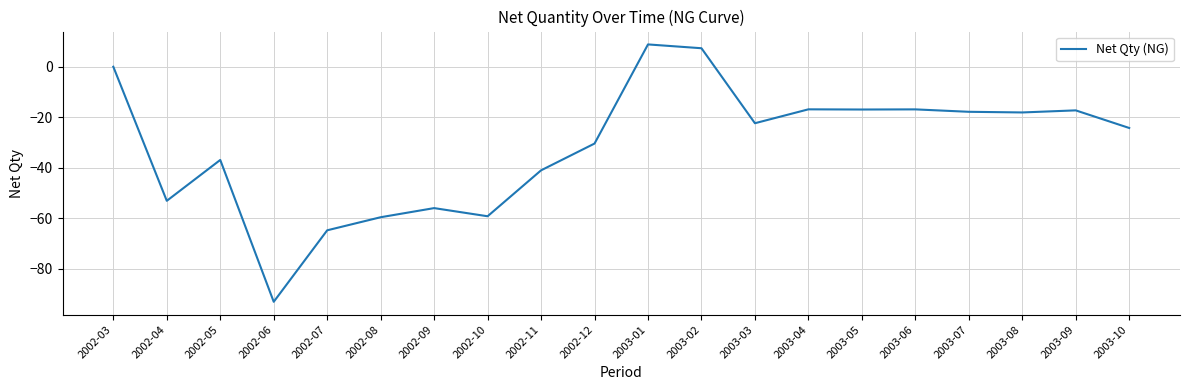

What position from the left is 2003-06?

16